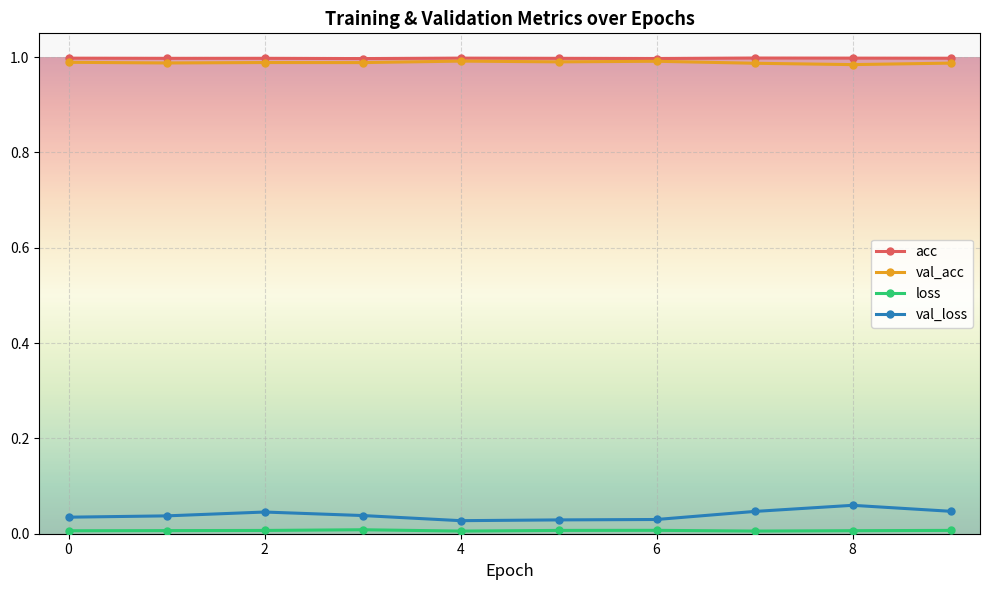

What is the maximum value for acc?

1.0